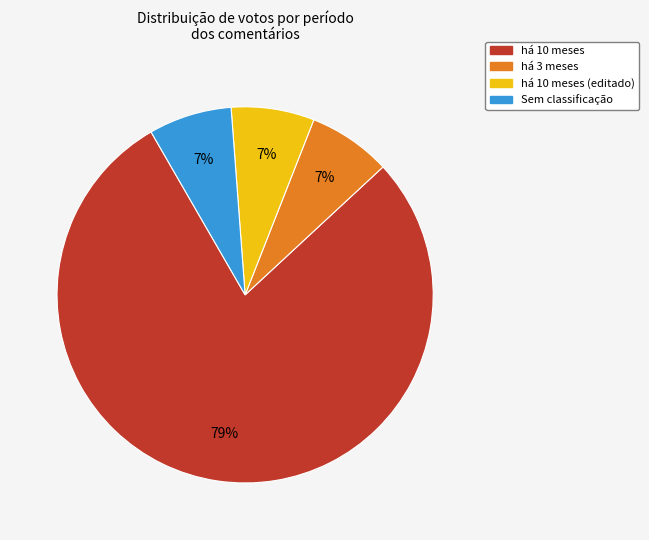

To the nearest percent, what is the average slice percentage?

25%